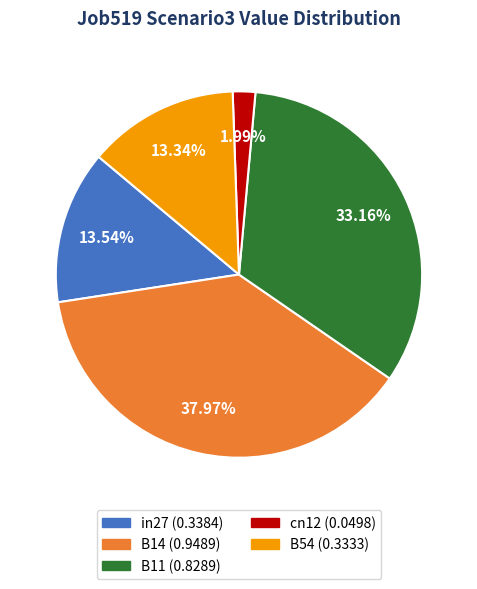

Between cn12 and B11, which is larger?

B11